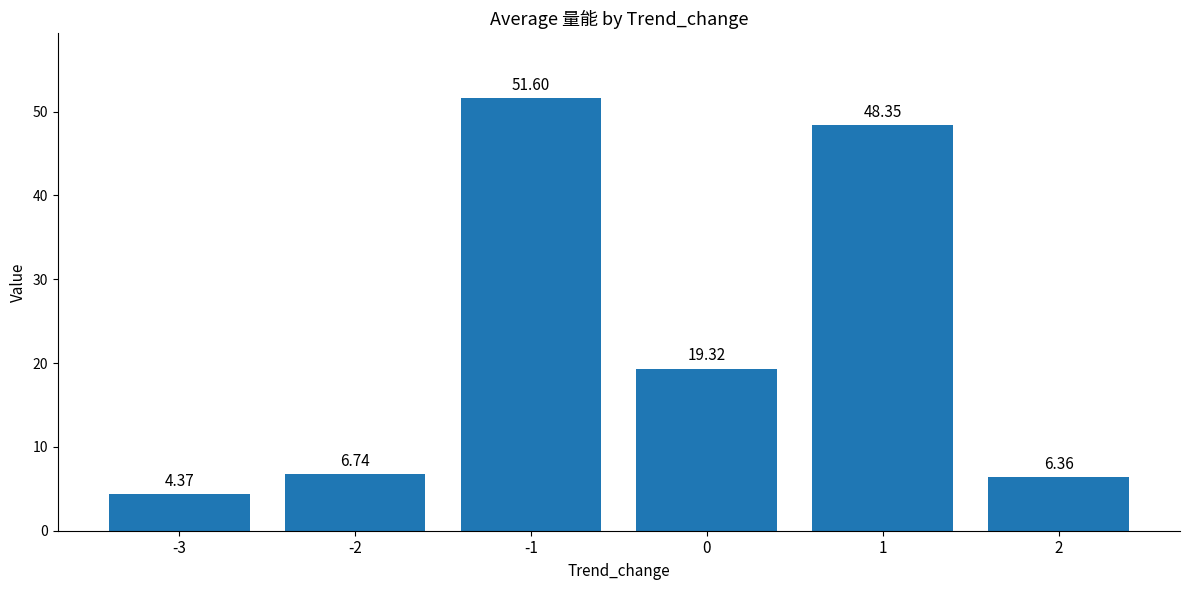

What is the change in value from 0 to 2?

-13.0